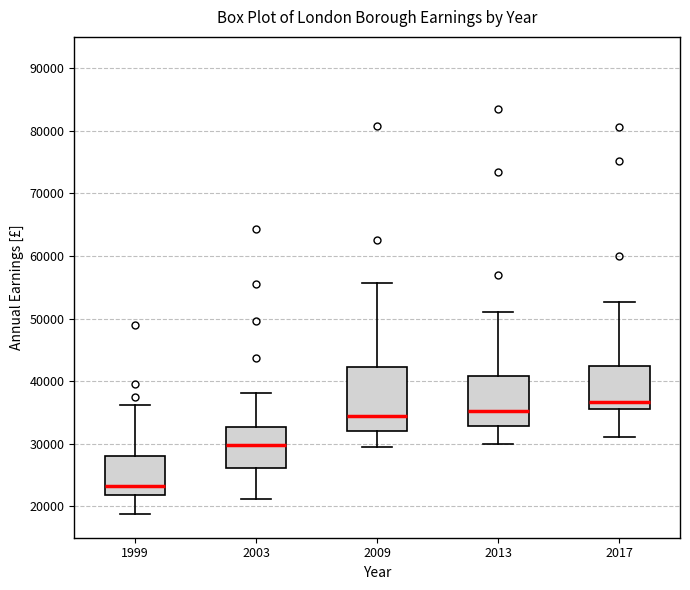

Reading left to right, read every box against the y-axis: the position of its median line, the range the box covers, and the ends of its whiskers. The values are not printed on the chart, so give them approximately, as read against the axis.

1999: median 23000, box 22000 to 28000, whiskers 19000 to 36000
2003: median 30000, box 26000 to 33000, whiskers 21000 to 38000
2009: median 34000, box 32000 to 42000, whiskers 30000 to 56000
2013: median 35000, box 33000 to 41000, whiskers 30000 to 51000
2017: median 37000, box 36000 to 42000, whiskers 31000 to 53000